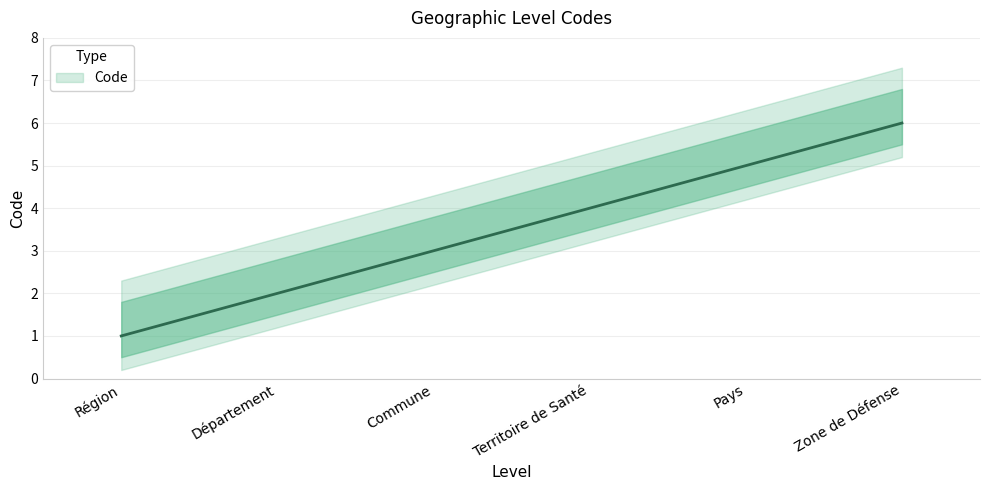

Rank the categories by value from lowest to highest.

Région, Département, Commune, Territoire de Santé, Pays, Zone de Défense